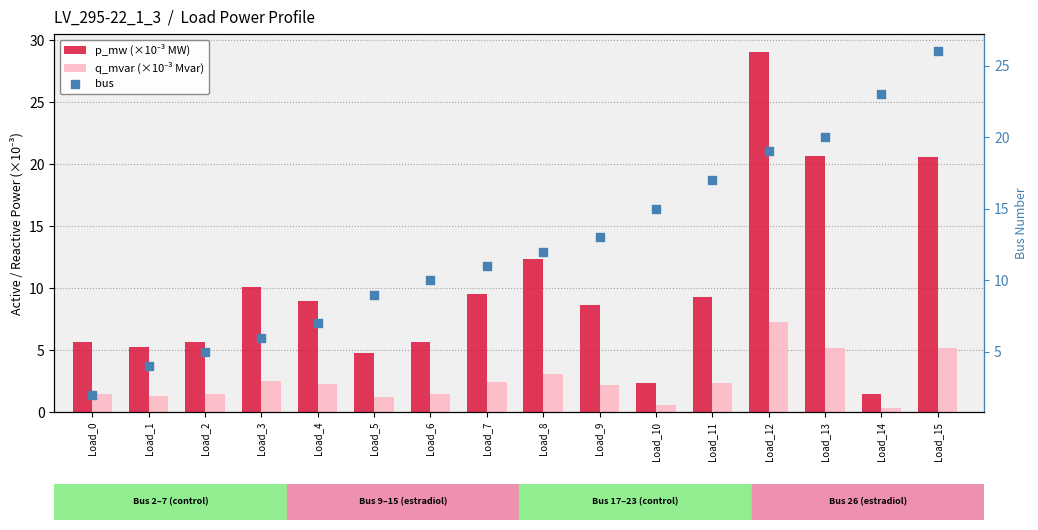

Which series reaches the minimum Y coordinate?

q_mvar (×10⁻³ Mvar)